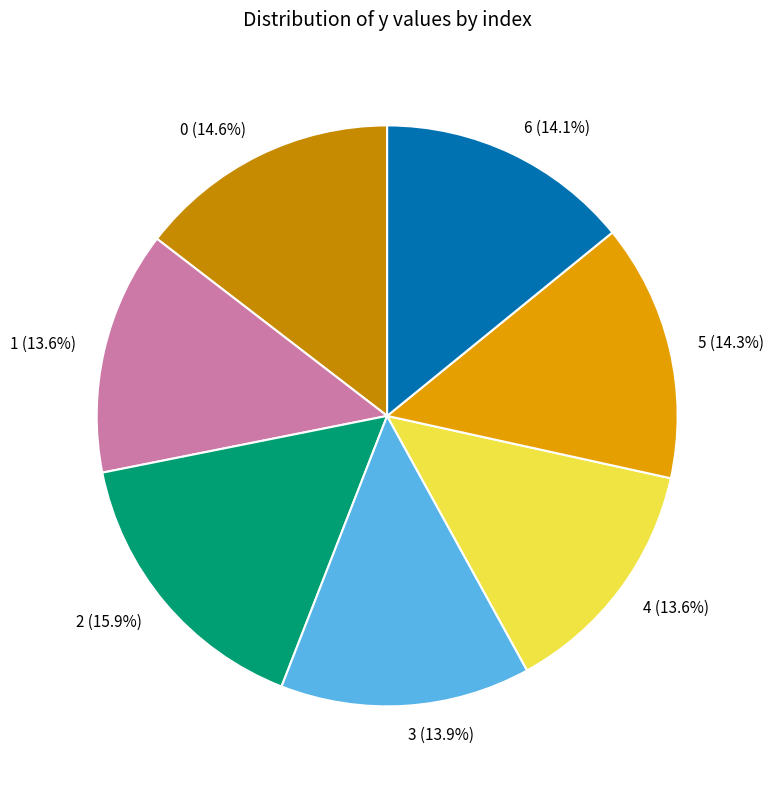

What is the ratio of the value at 3 to the value at 5?

1.0